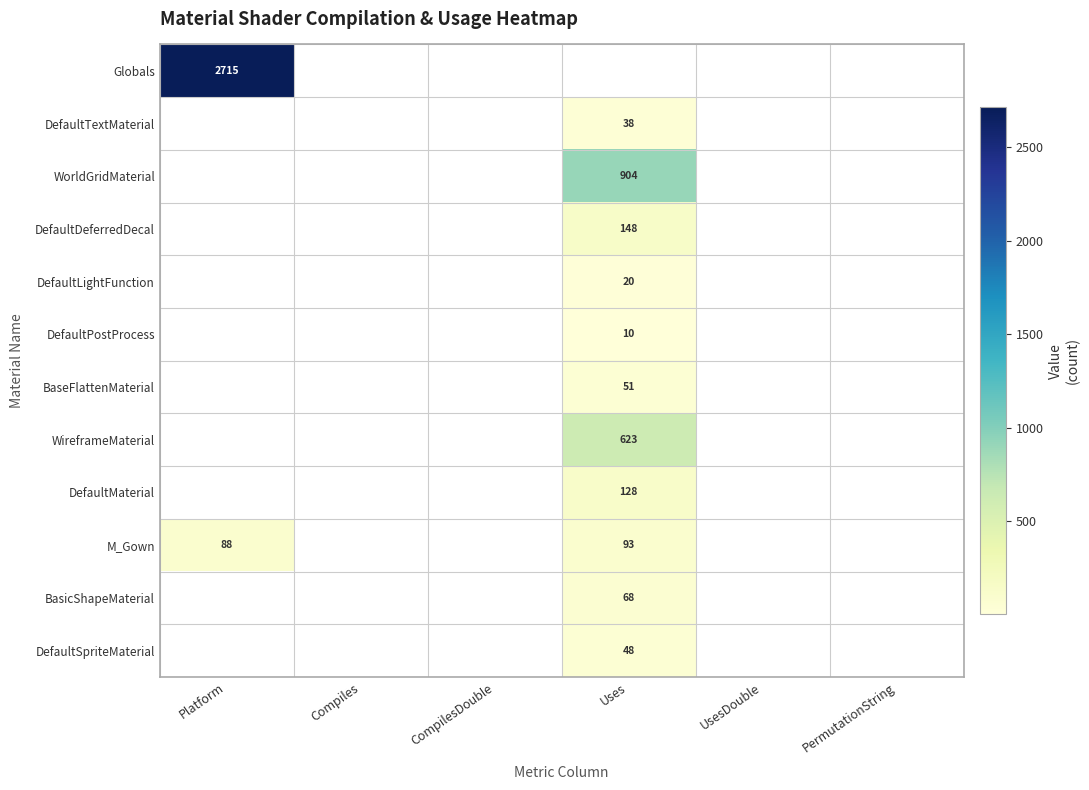

Is it true that BaseFlattenMaterial equals 22 at Uses?

False